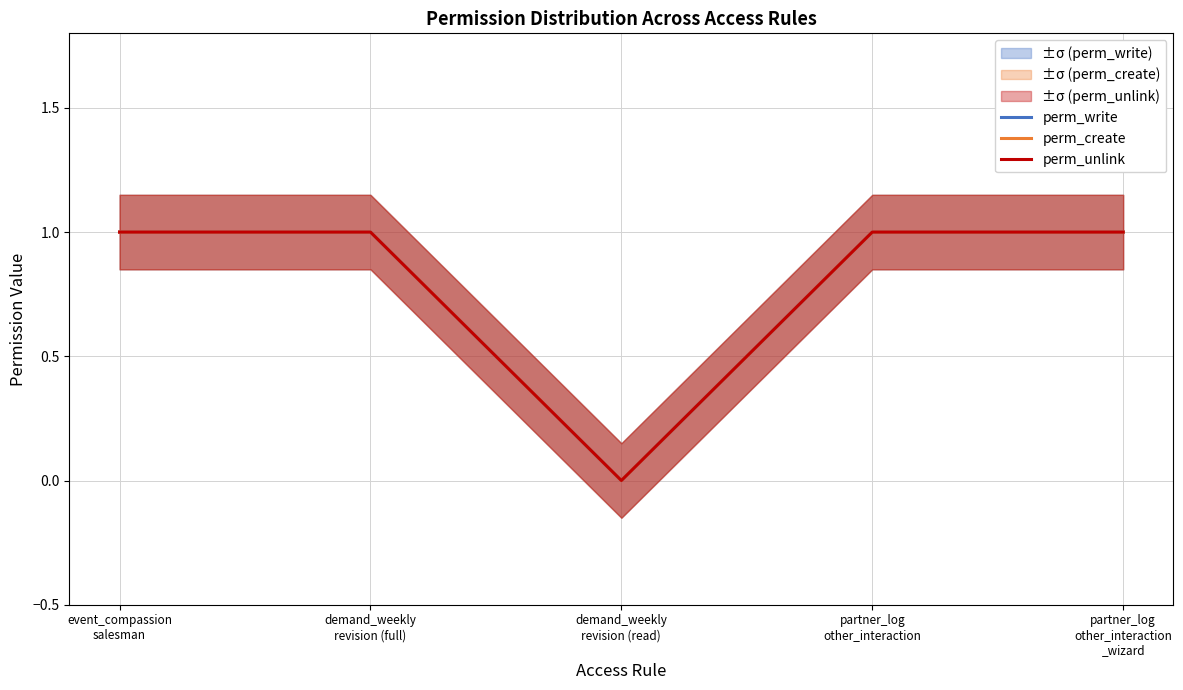

True or false: perm_write and perm_create cross at least once.

False